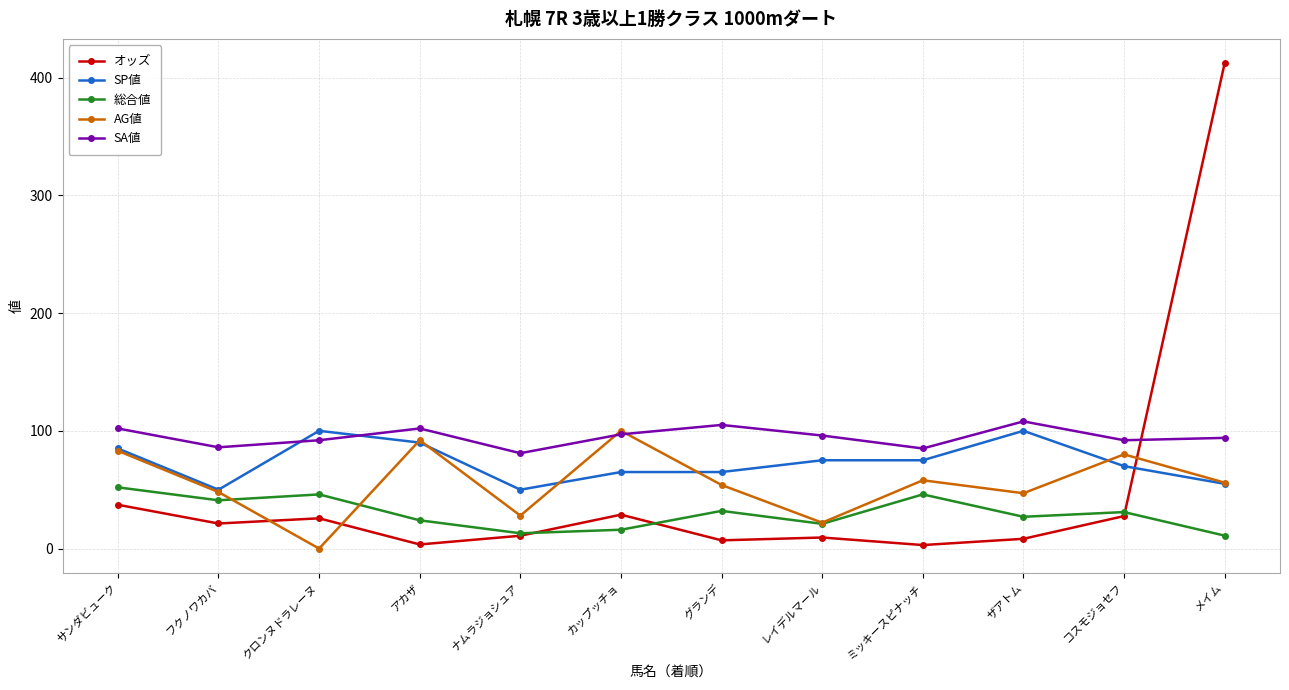

What is the label of the 11th point from the left?

コスモジョセフ